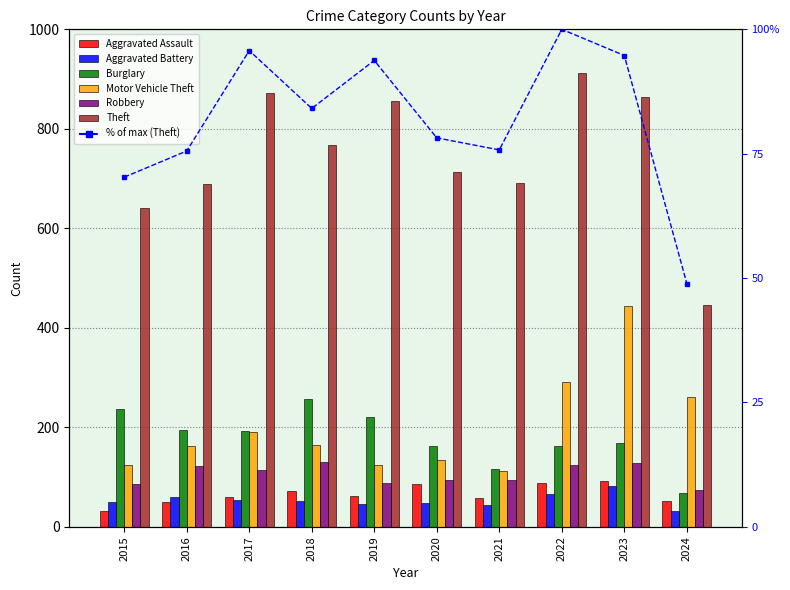

Where is Aggravated Battery nearest to the value 57?

2016